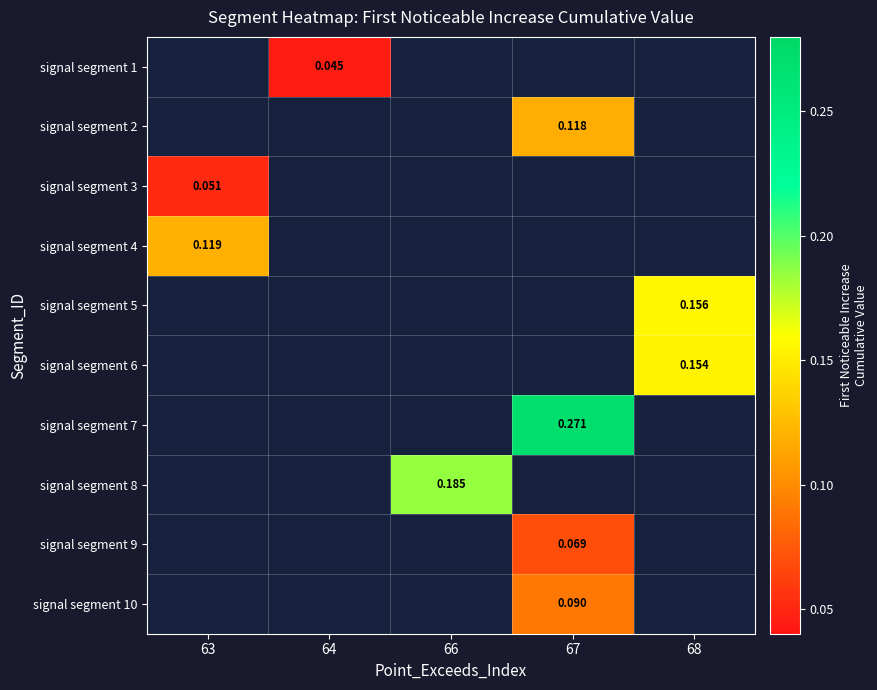

What is the maximum value shown in the chart?

0.3